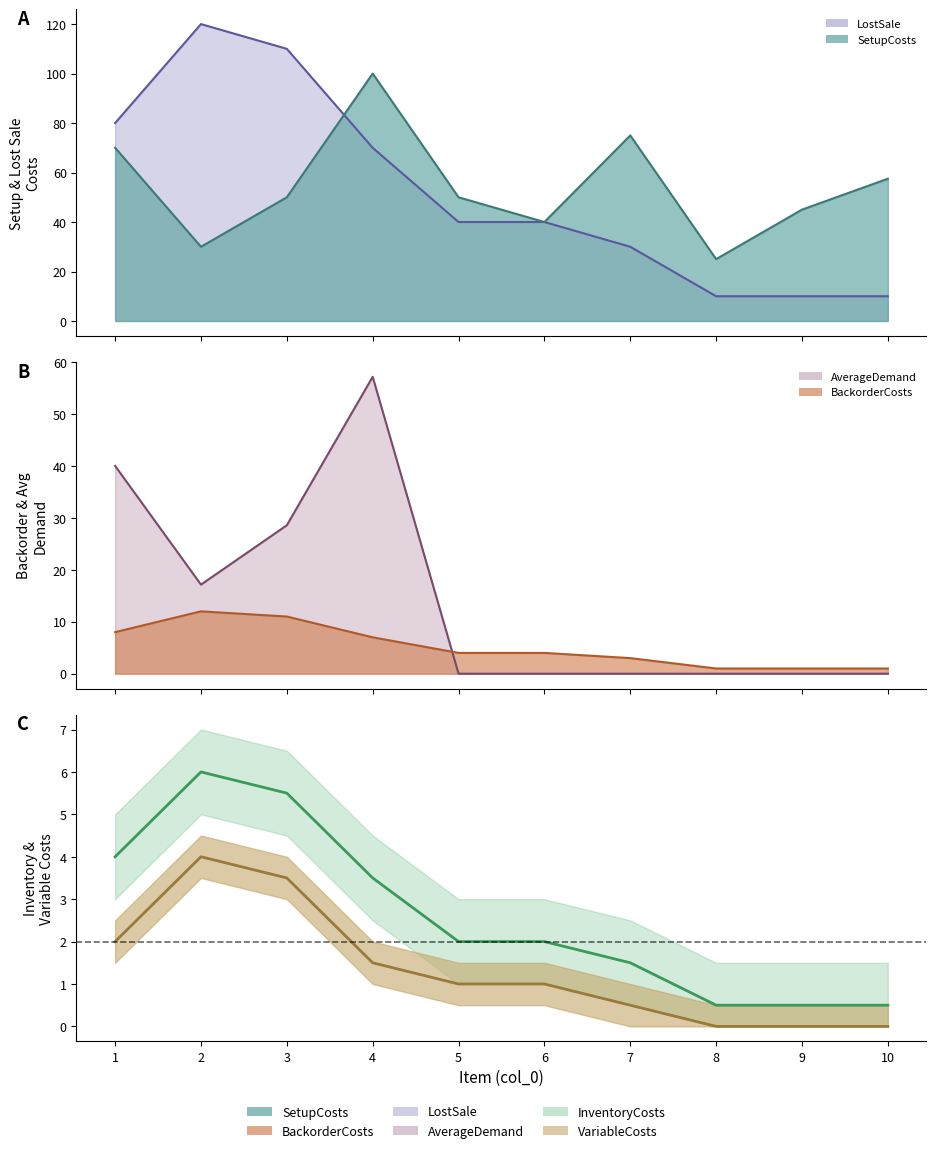

Which series has the largest total across all categories?

InventoryCosts